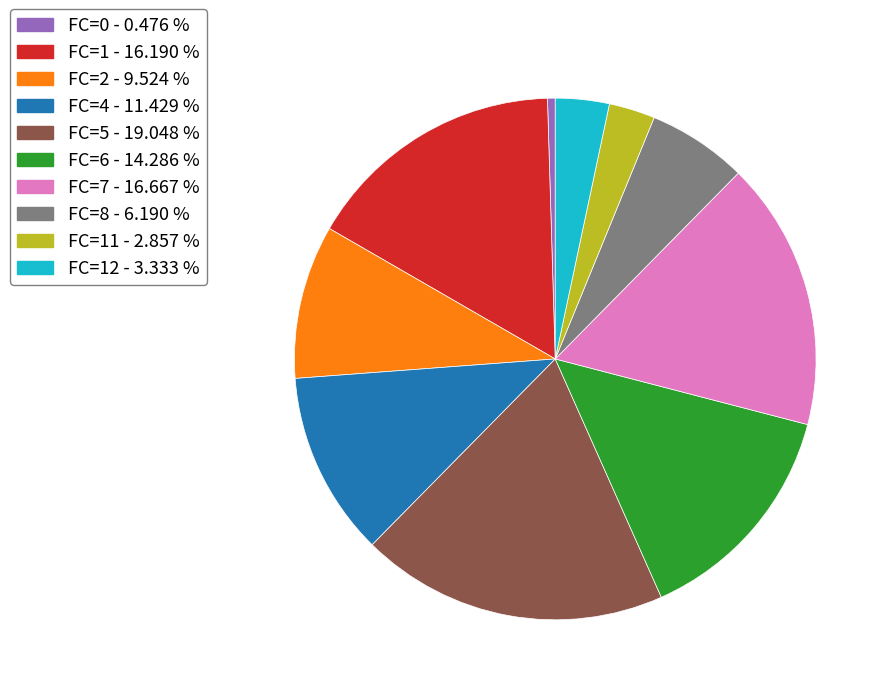

What is the smallest slice in the pie chart?

FC=0 - 0.476 %